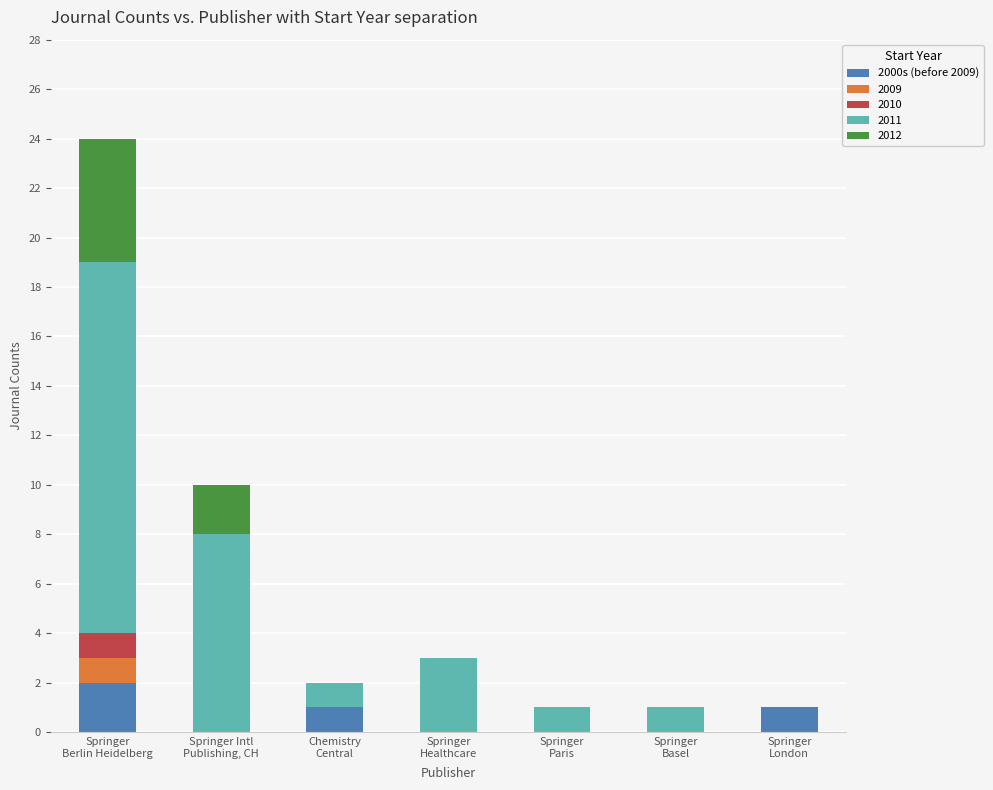

What are all the series names shown in the legend?

2000s (before 2009), 2009, 2010, 2011, 2012